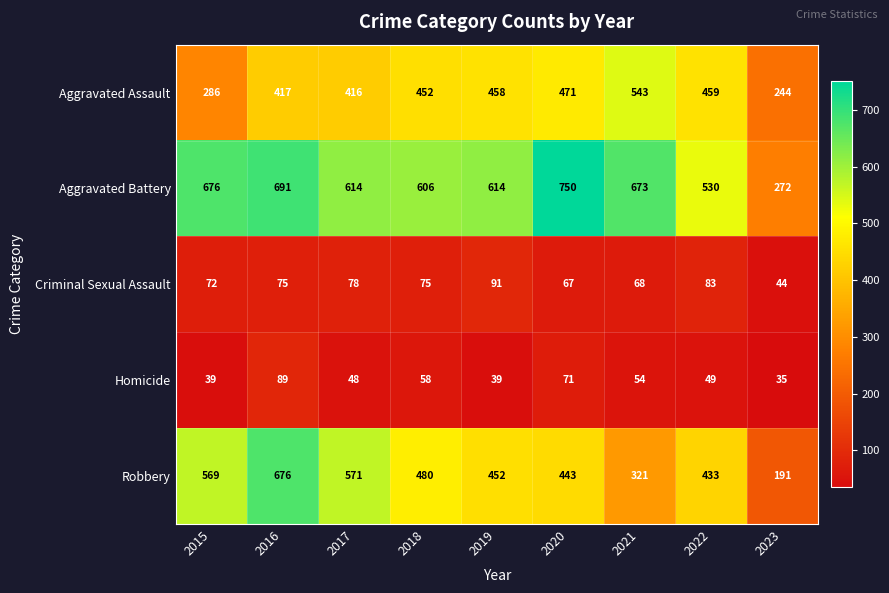

At which category does the chart reach its peak across all series?

2020